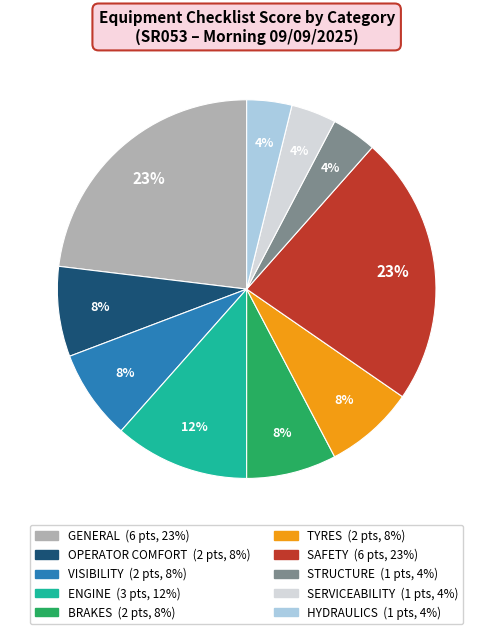

To the nearest percent, what is the average slice percentage?

10%